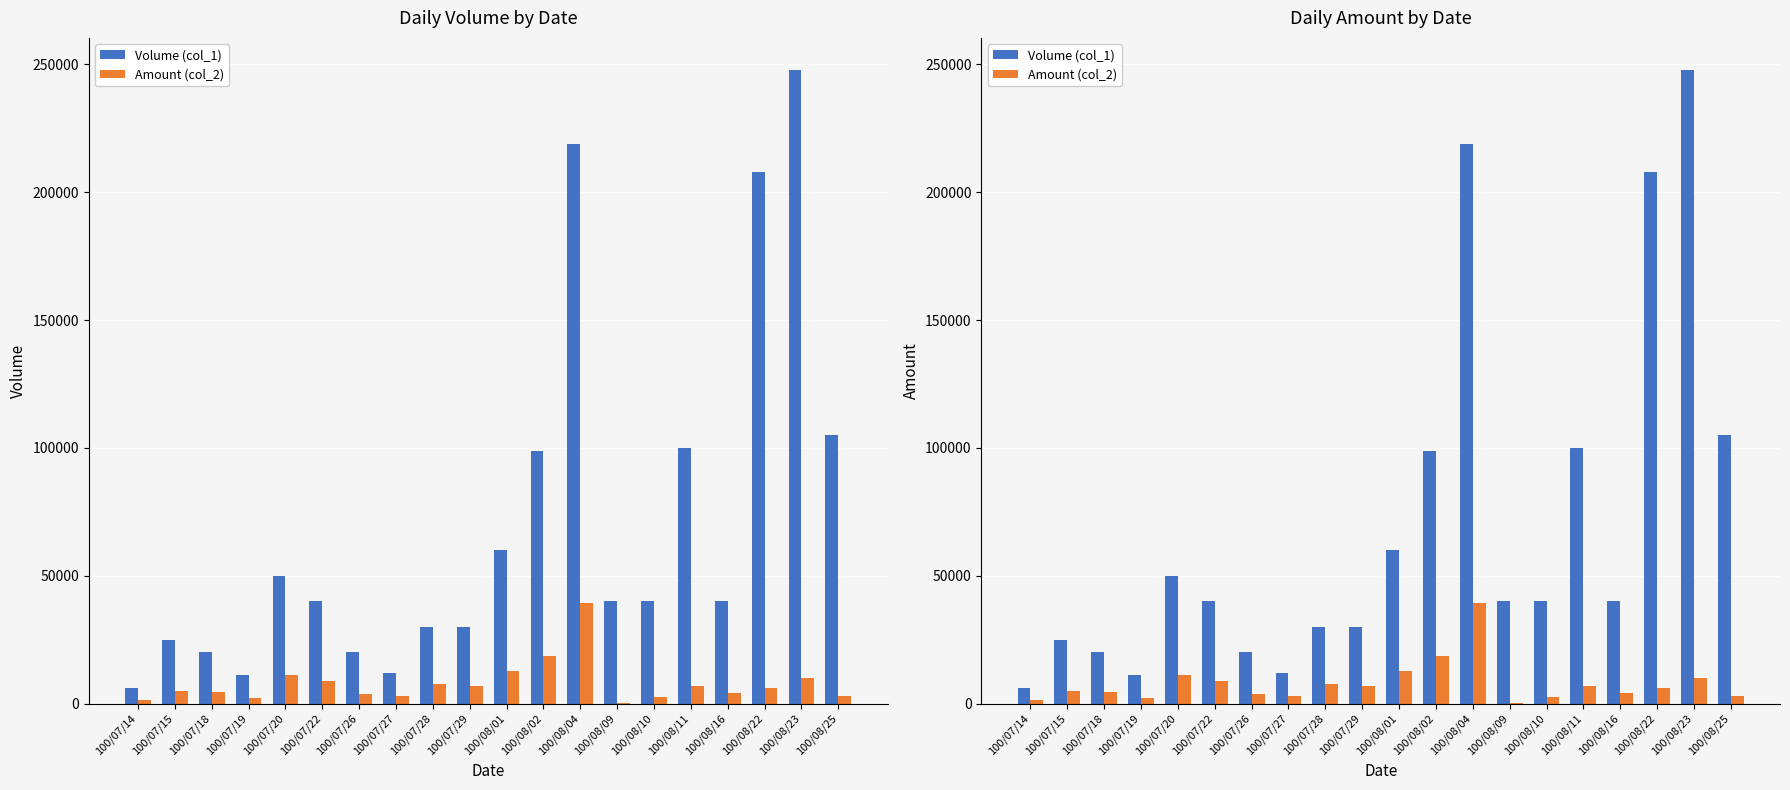

List the series in order of their peak value, lowest first.

Amount (col_2), Volume (col_1)